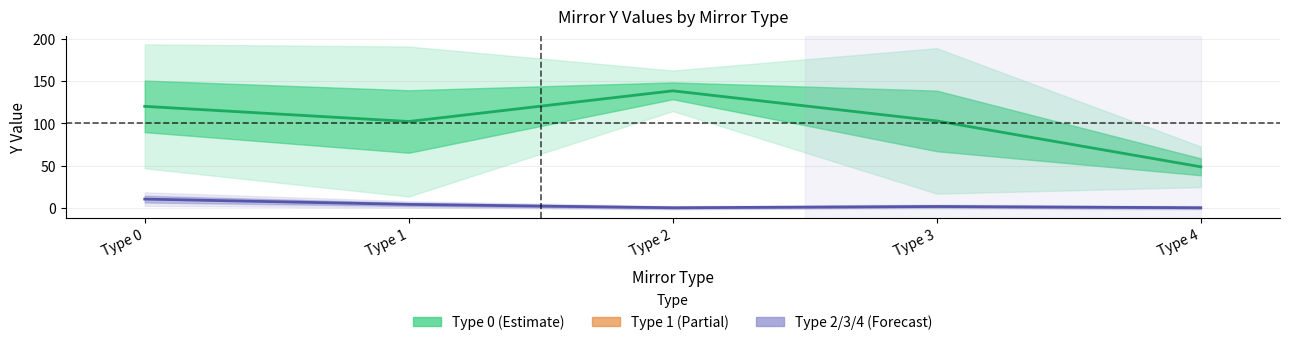

Which has a higher value, Type 0 or Type 4?

Type 0